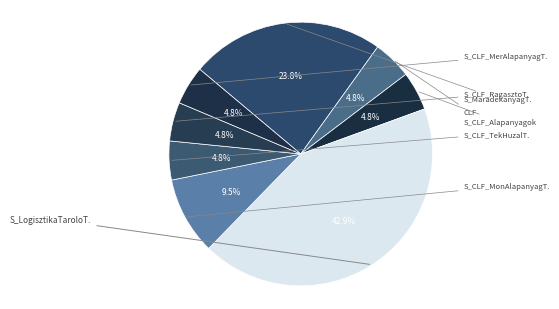

Count the number of slices in the pie.

8